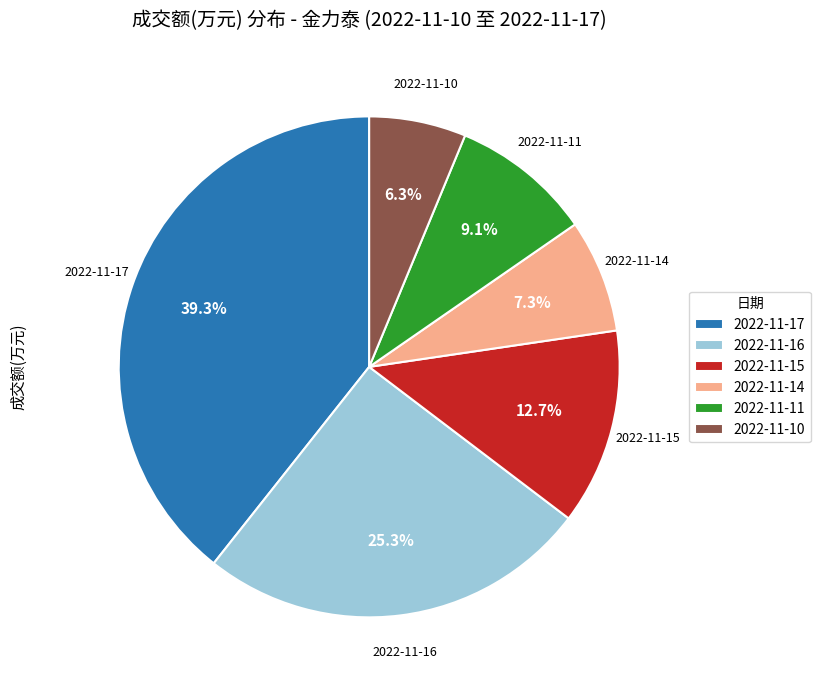

The 2022-11-11 slice represents 1% of the pie. True or false?

False